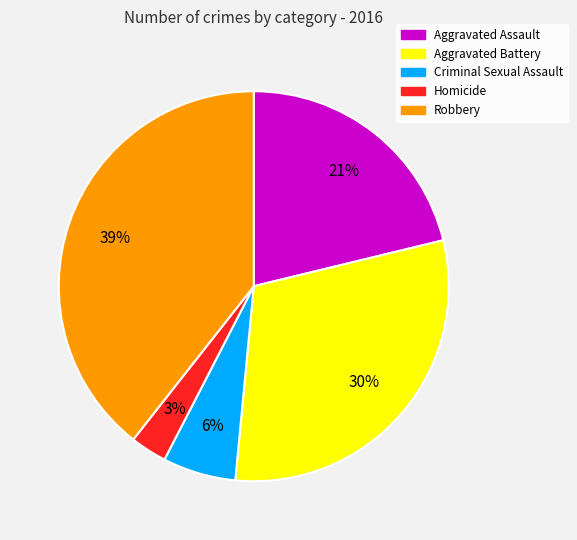

How many slices are in this pie chart?

5